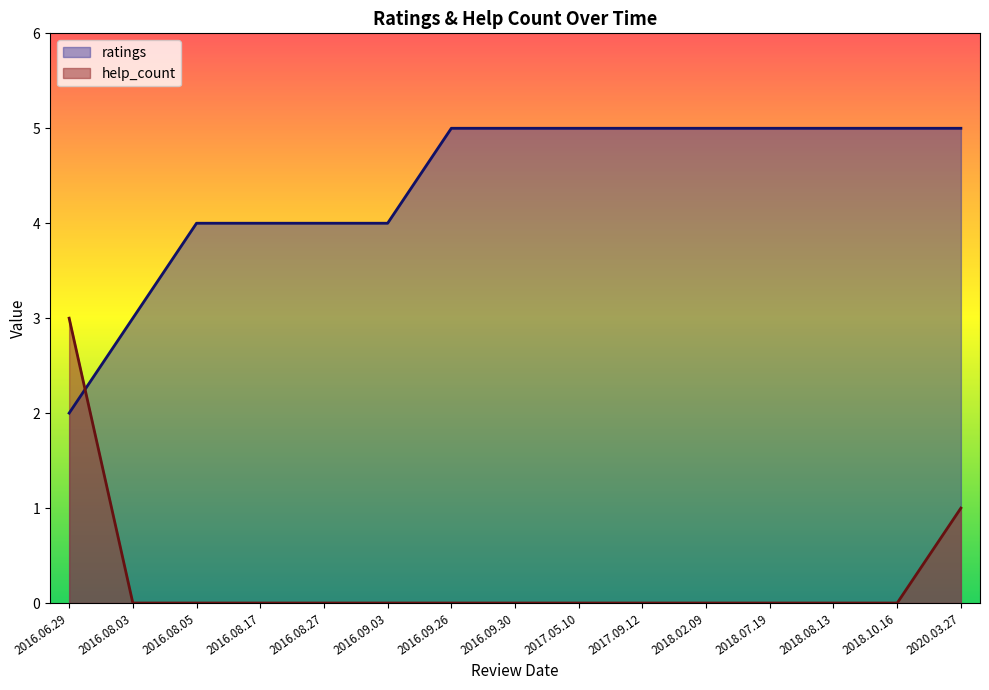

Which series changed the most between 2016.08.17 and 2016.09.26?

ratings